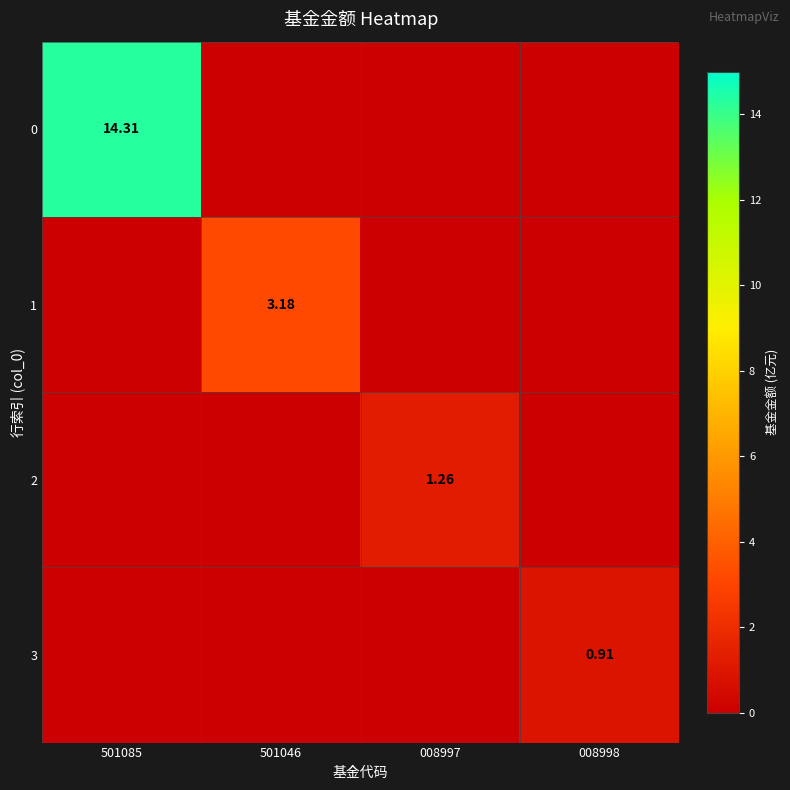

What is the spread (max minus min) of values at 501085?

14.3